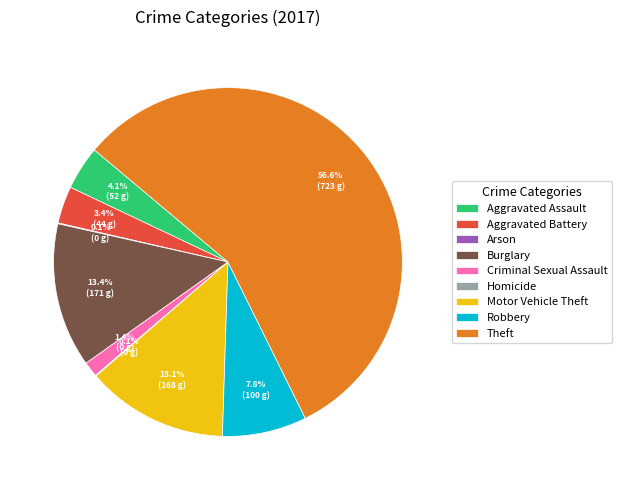

What percentage is NOT represented by Criminal Sexual Assault?

98.6%